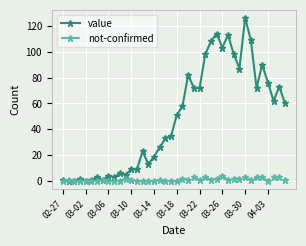

Which series has the largest range (max minus min)?

value